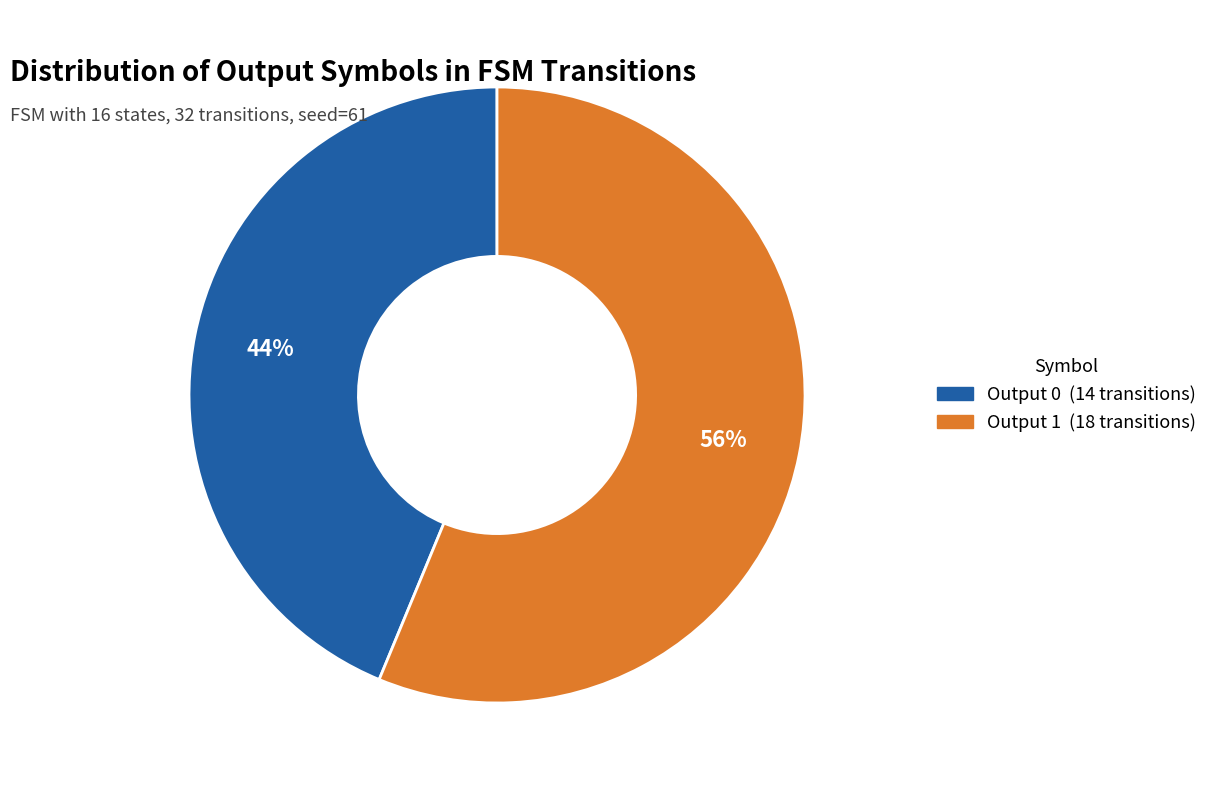

Does any single category account for the majority?

Yes